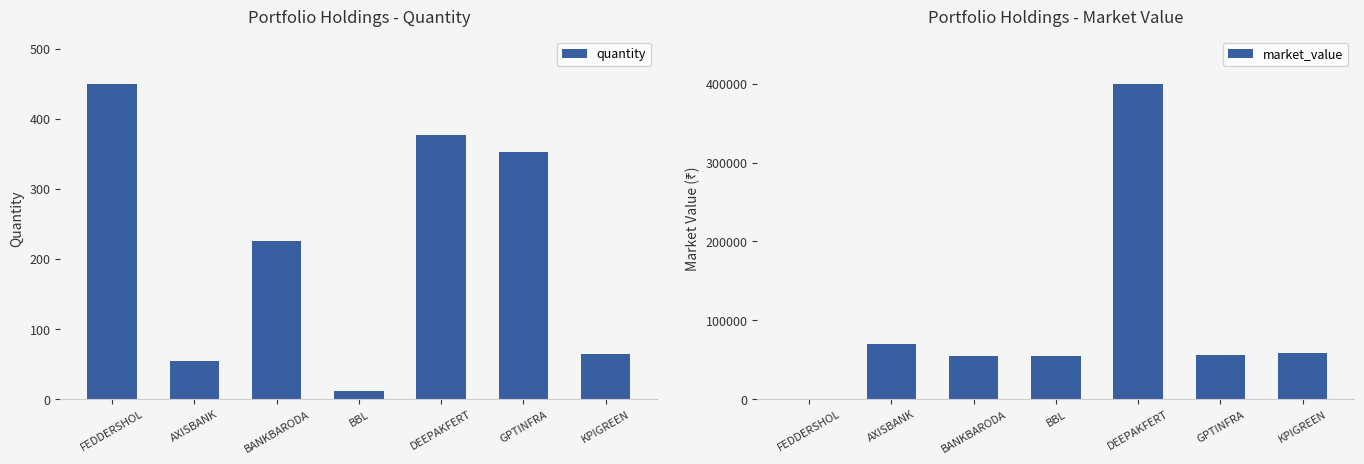

How many bars are there in total?

14